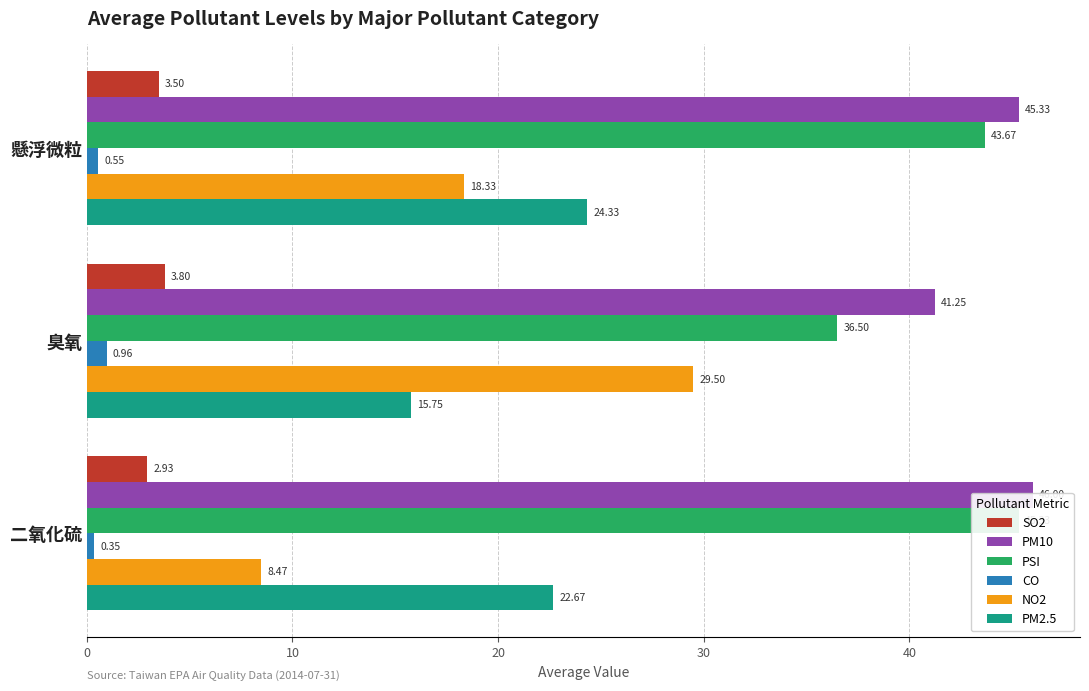

What is the value of the PSI bar at the 3rd from the left?

45.3